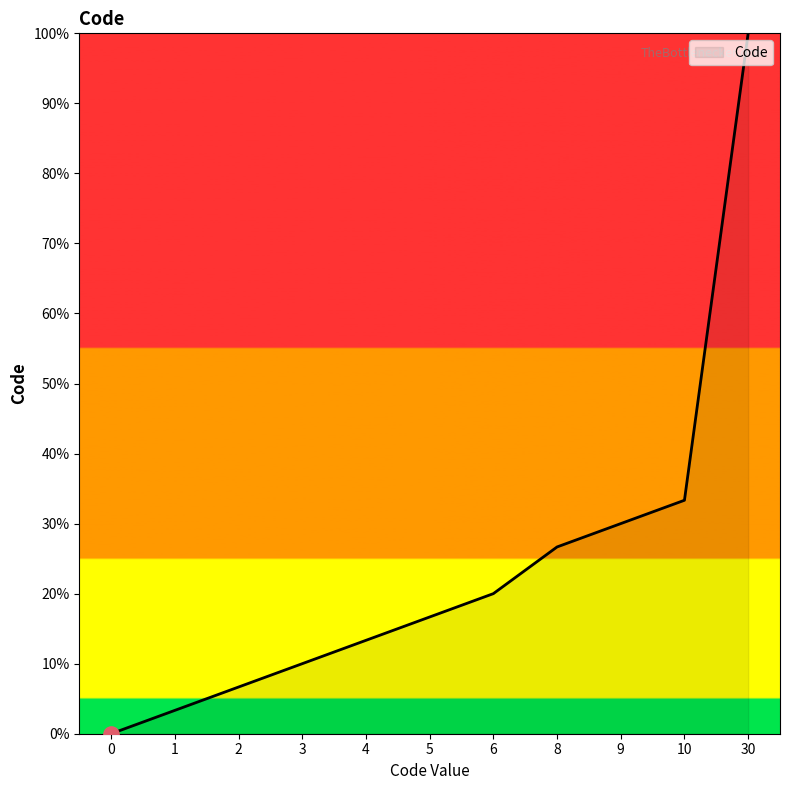

Between 8 and 10, which is larger?

10